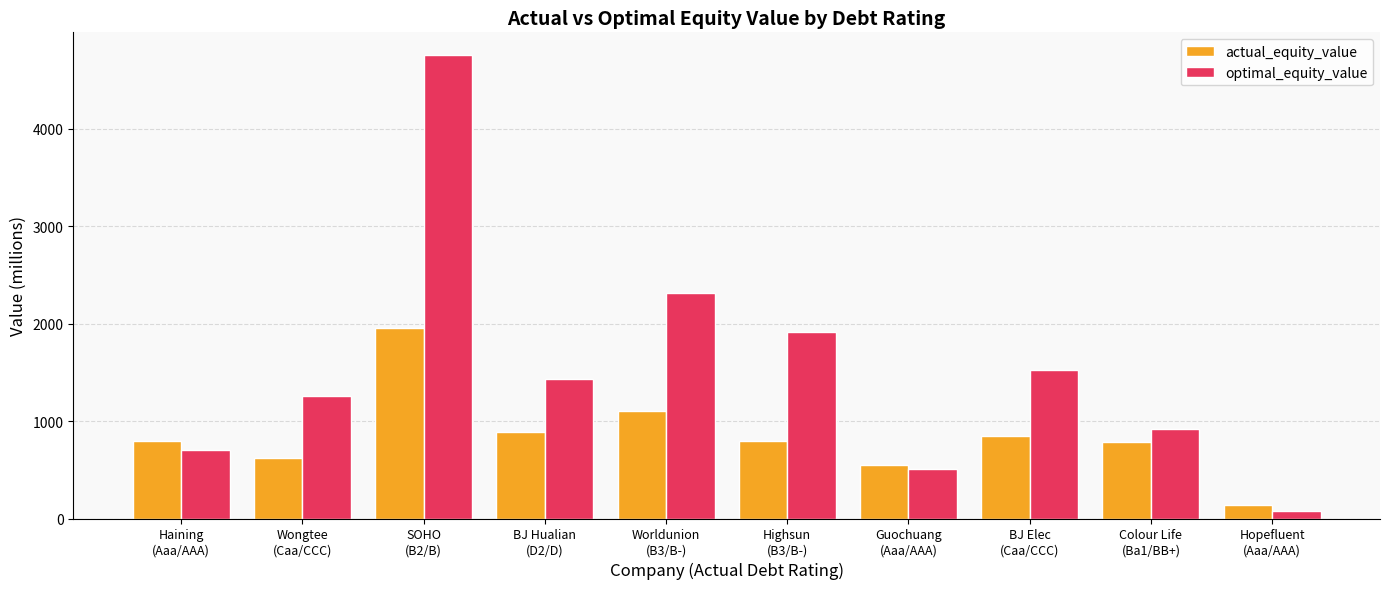

Which series has the largest range (max minus min)?

optimal_equity_value